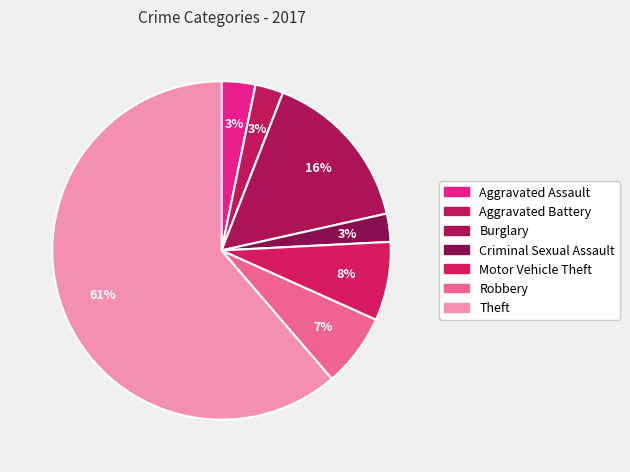

Rank the categories by value from lowest to highest.

Aggravated Battery, Criminal Sexual Assault, Aggravated Assault, Robbery, Motor Vehicle Theft, Burglary, Theft